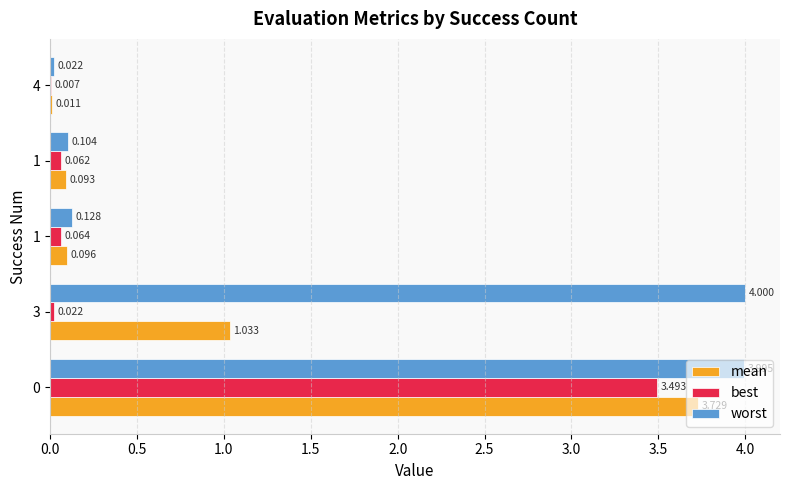

What are all the series names shown in the legend?

mean, best, worst